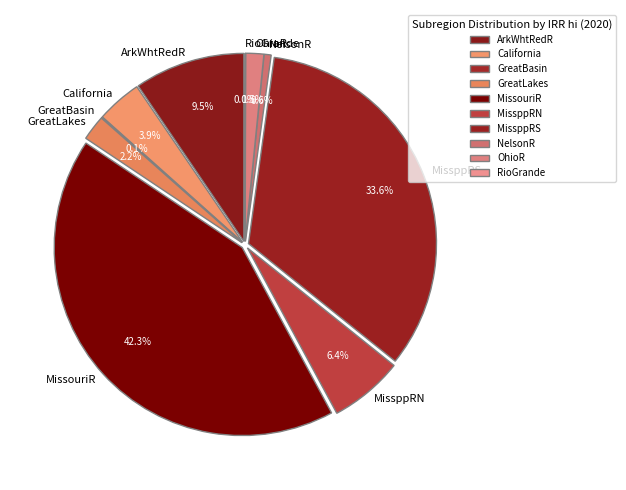

Does any single category account for the majority?

No